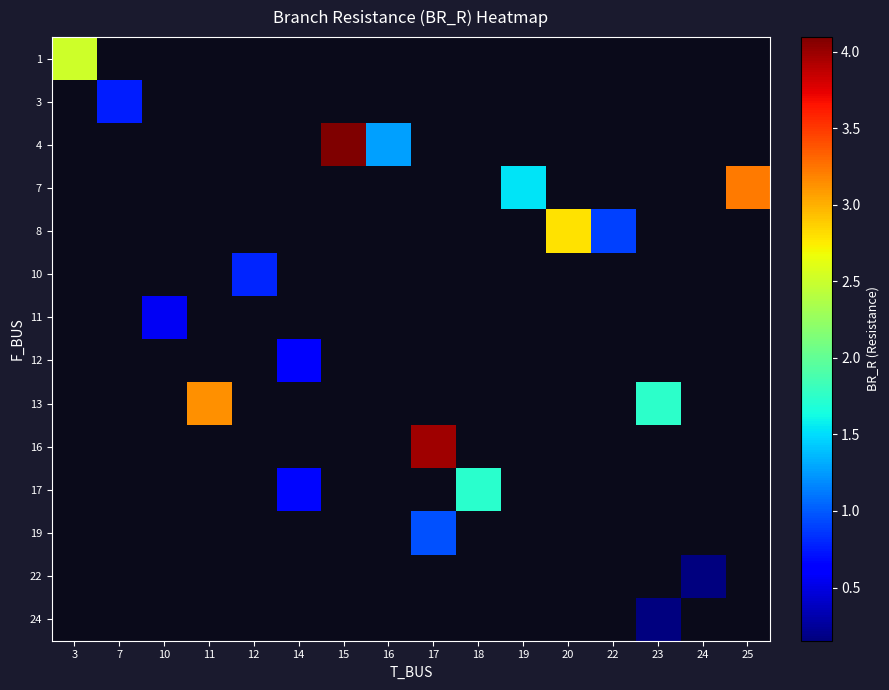

What is the greatest value displayed?

4.1